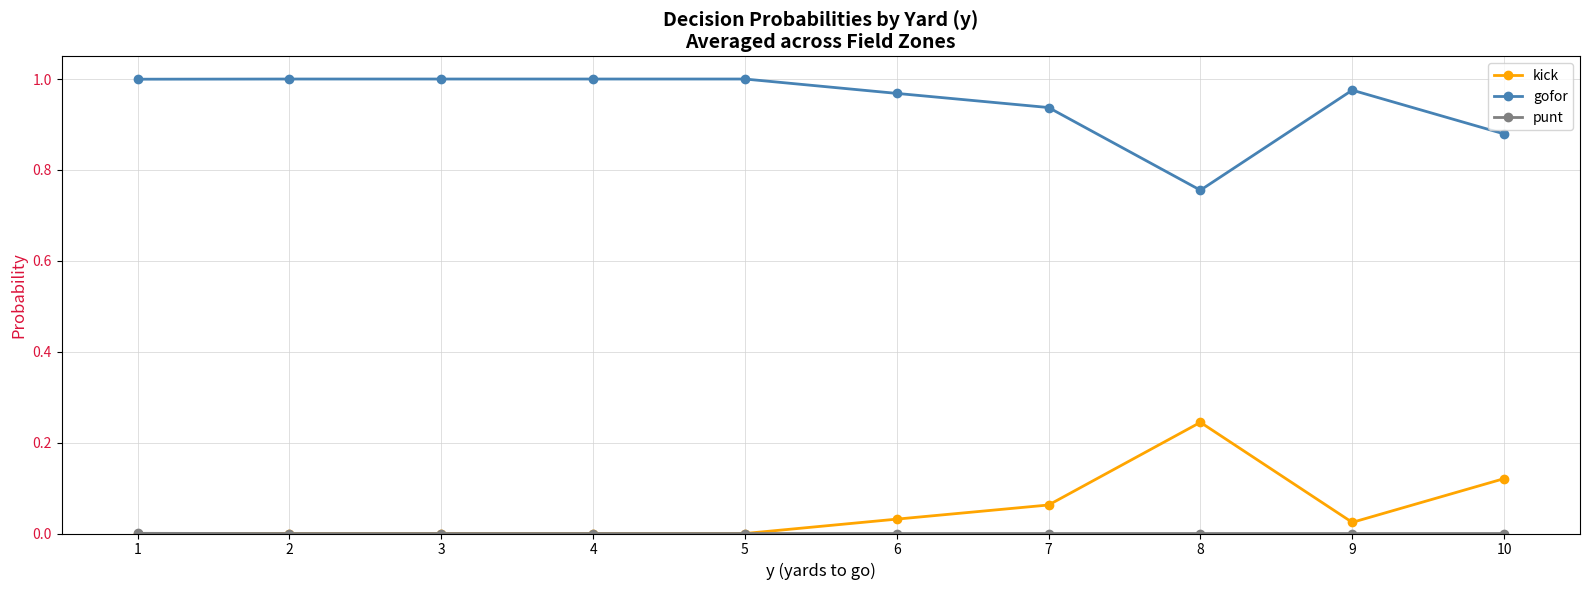

The gofor series shows 0.5 at 10. True or false?

False